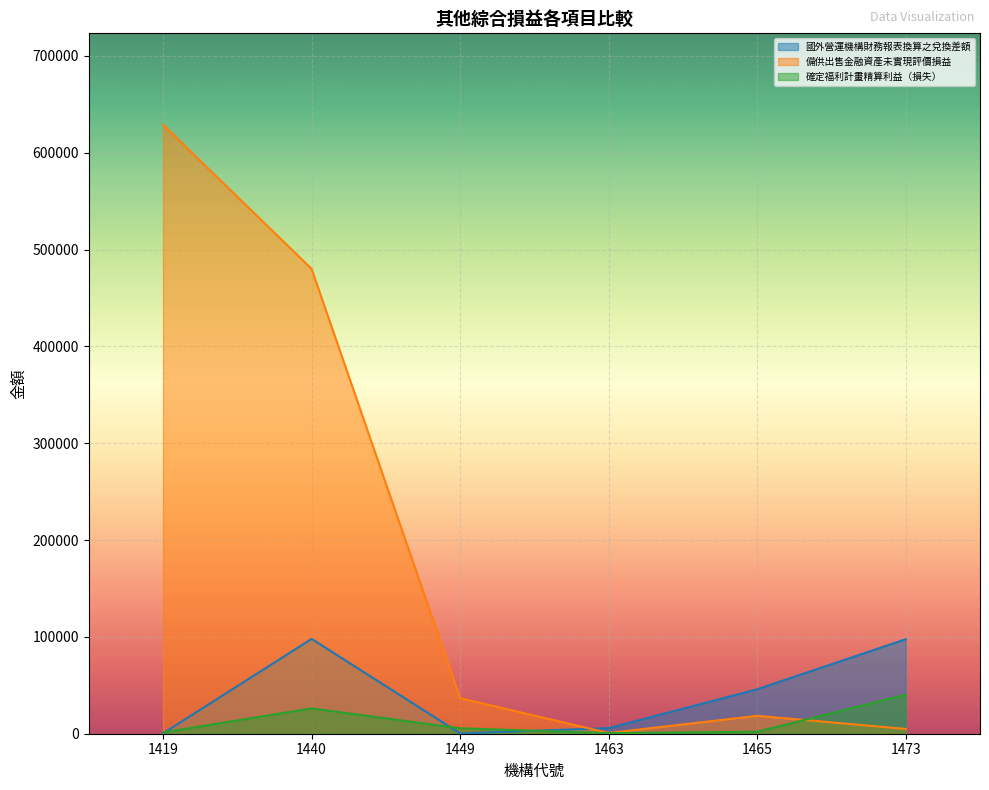

Is it true that 確定福利計畫精算利益（損失） equals 1363 at 1419?

True